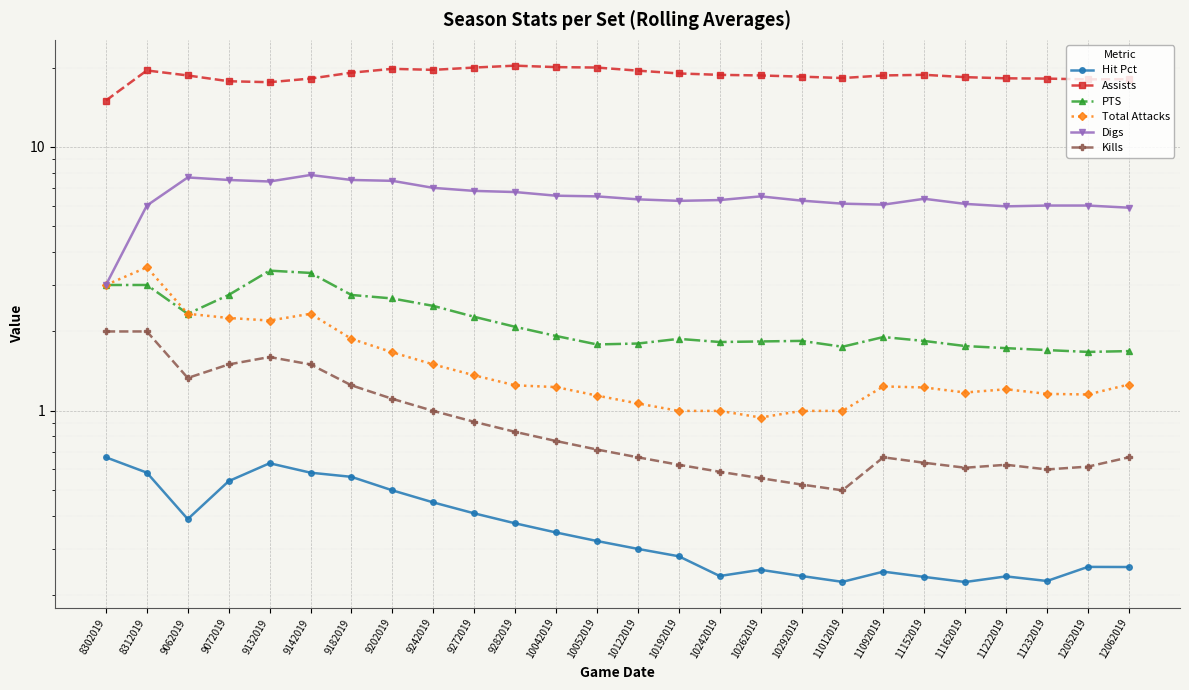

Which series has the widest spread of values?

Assists